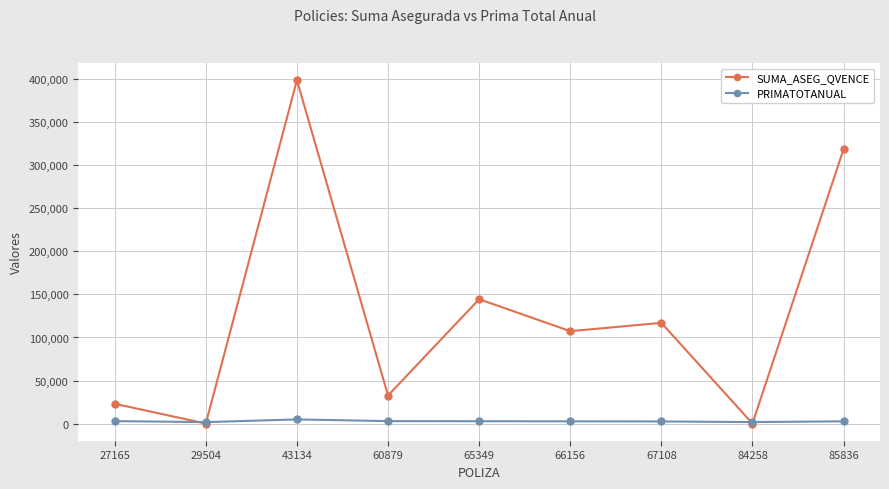

What are all the series names shown in the legend?

SUMA_ASEG_QVENCE, PRIMATOTANUAL